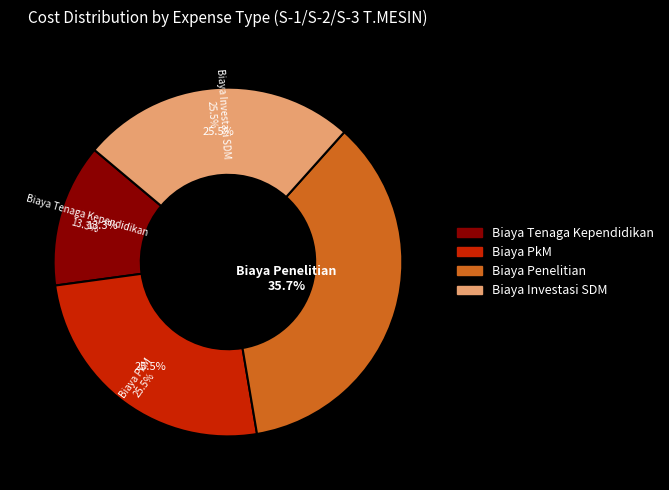

What percentage is NOT represented by Biaya Penelitian?

64.3%